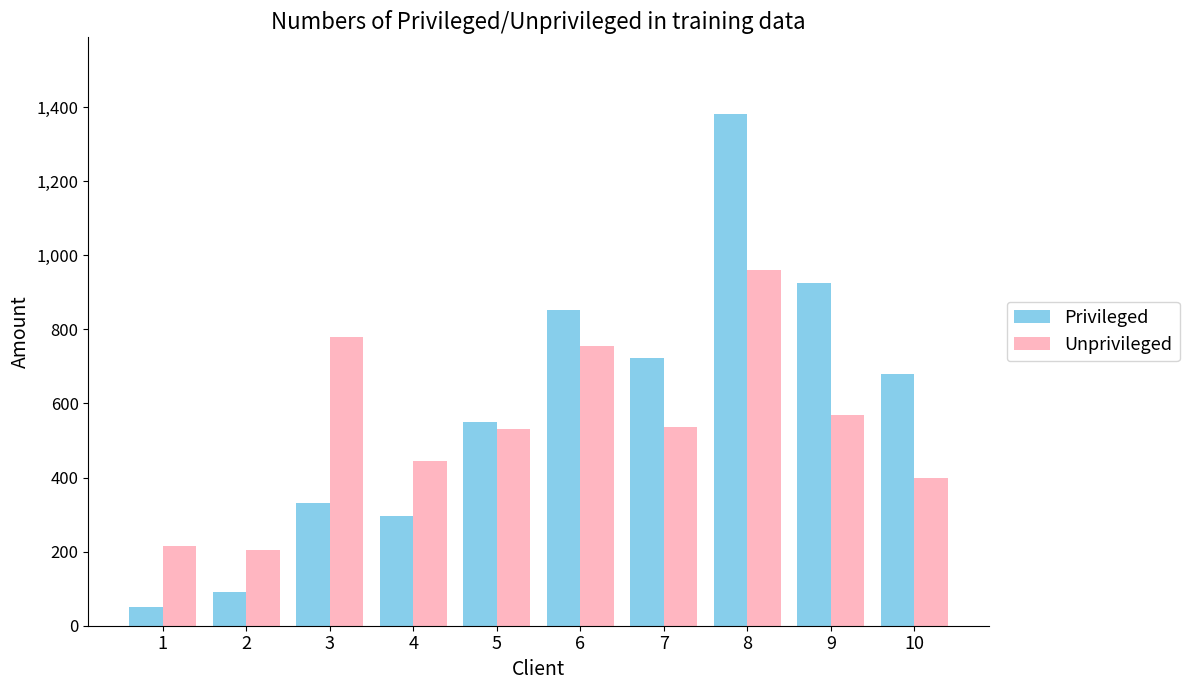

How many data points in Privileged are less than 679?

5